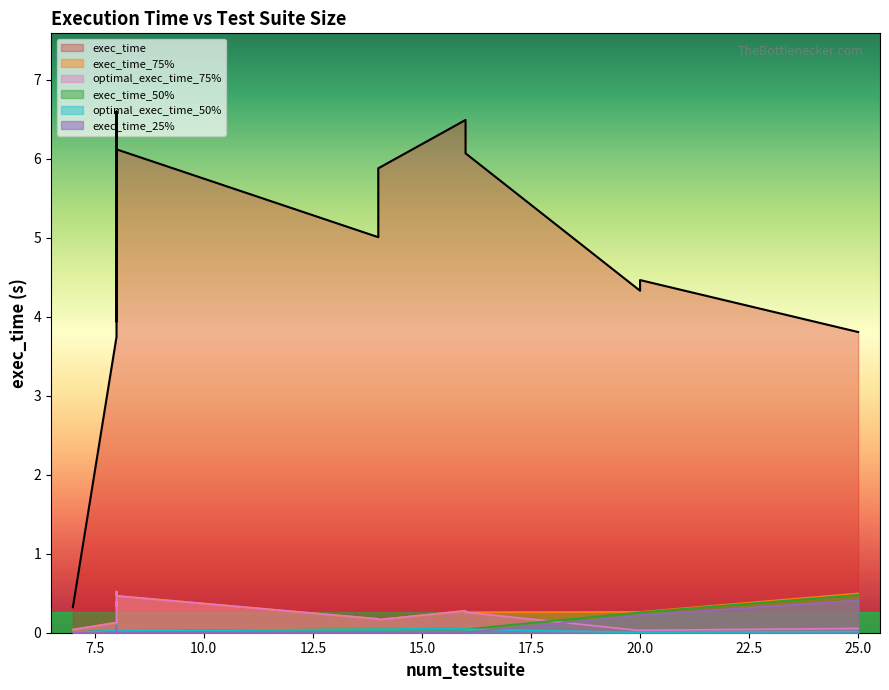

True or false: exec_time and optimal_exec_time_50% cross at least once.

False